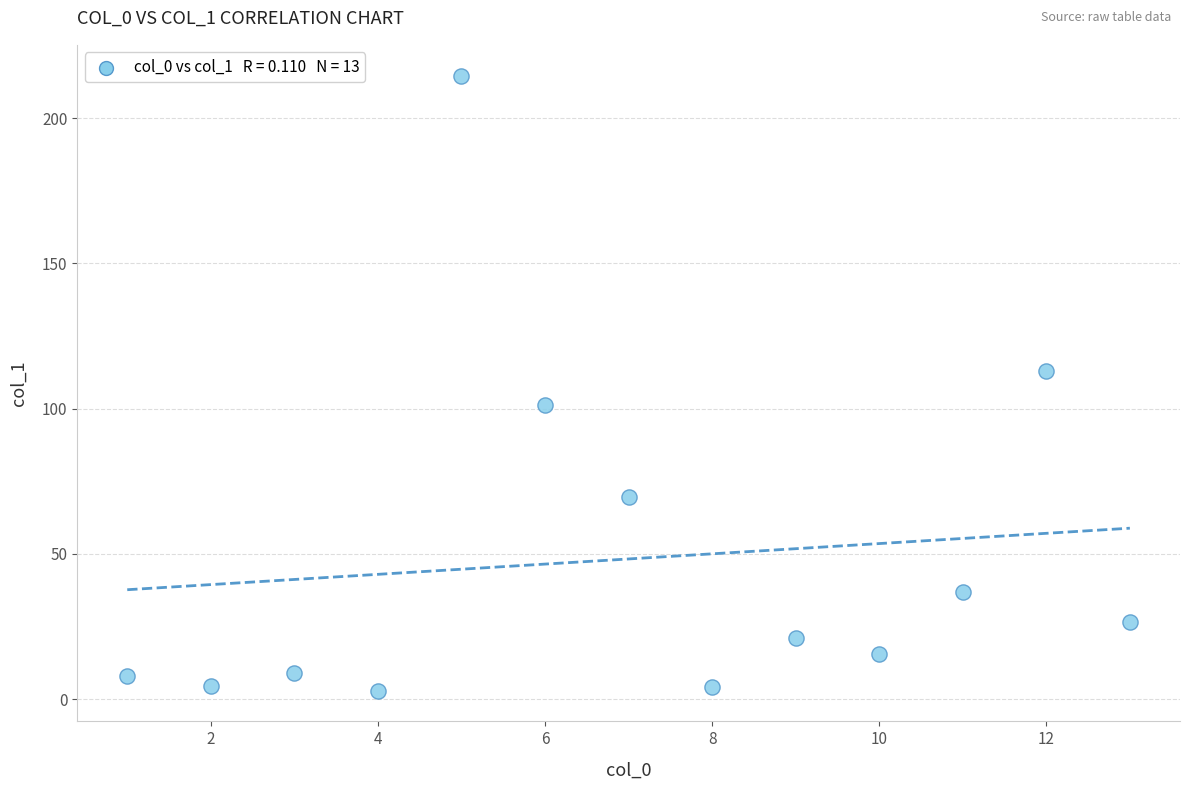

What is the range of X values (max minus min)?

12.0